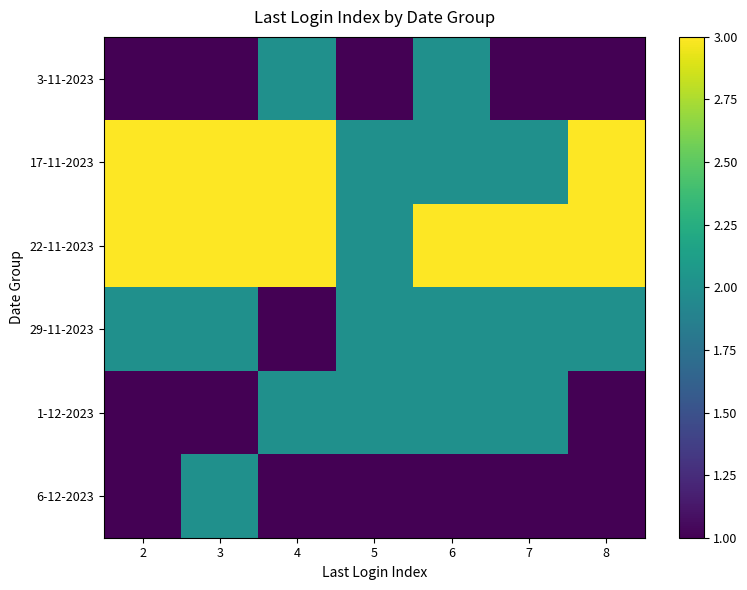

Count the number of categories in the chart.

7